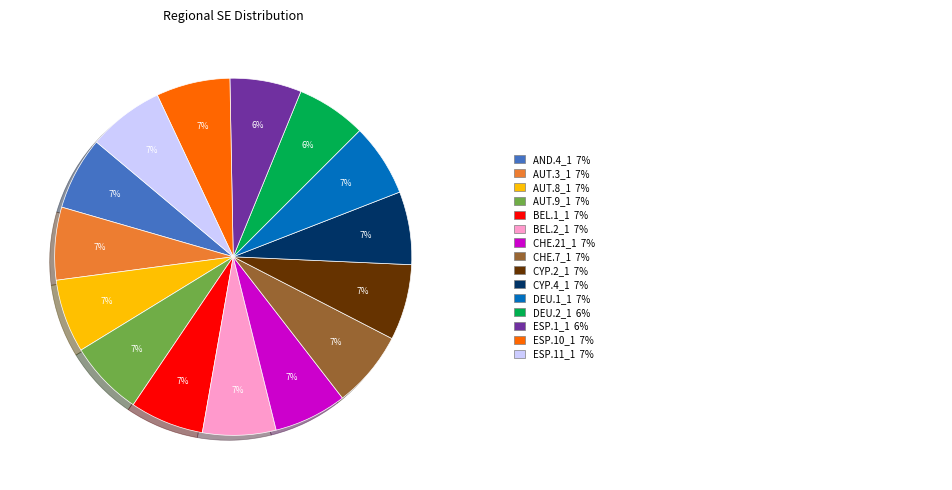

Is there any slice that represents more than half of the pie?

No